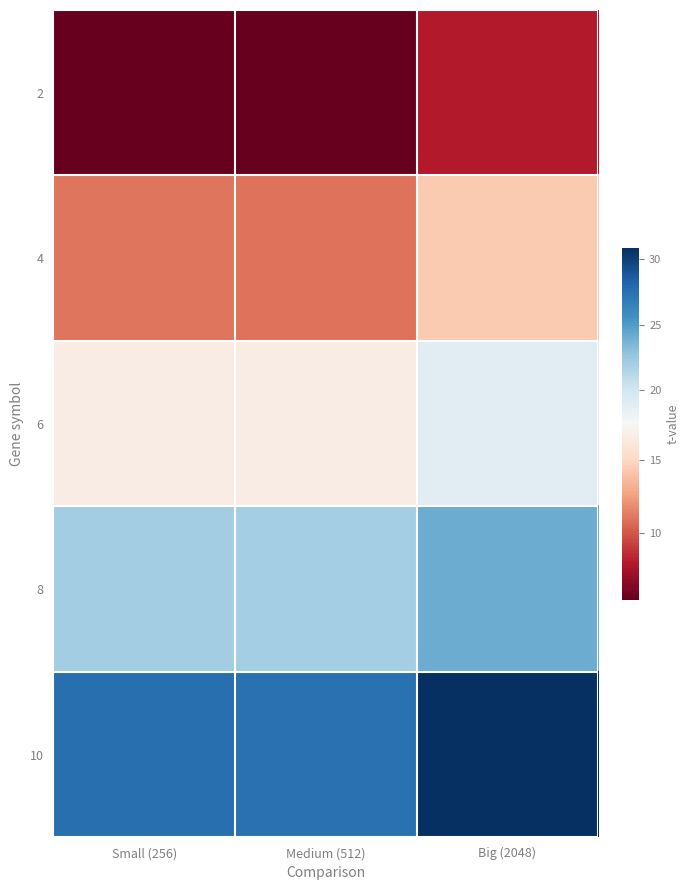

List the series in order of their peak value, highest first.

10, 8, 6, 4, 2